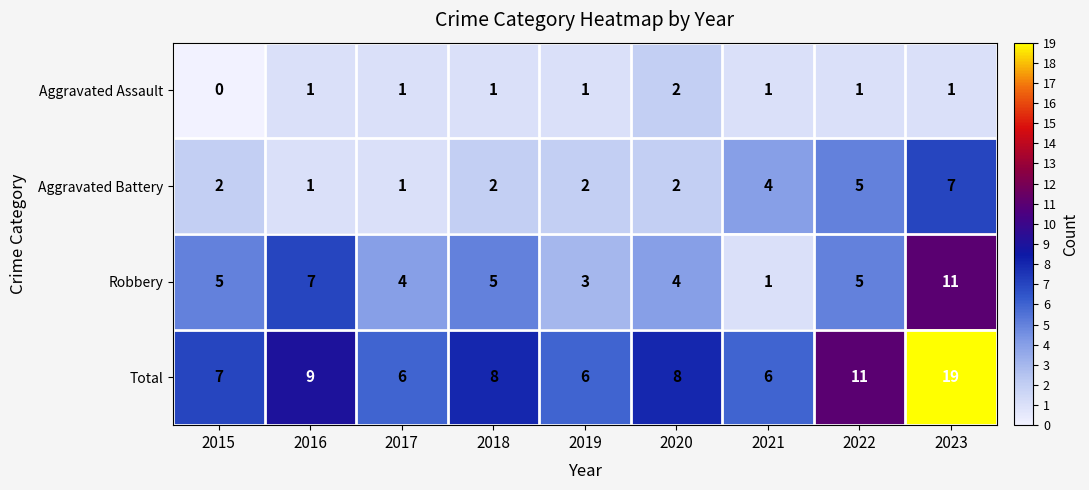

Count the Aggravated Battery values in the range 2 to 4.

5